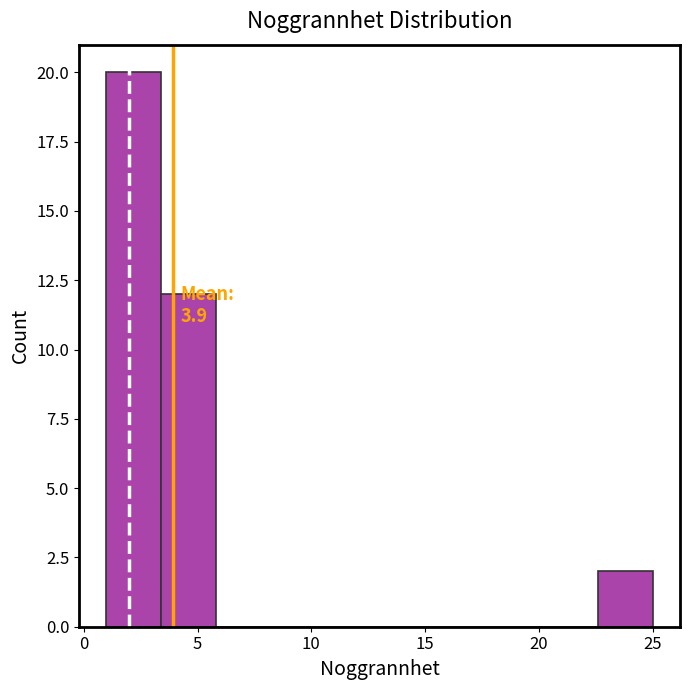

Which range on the x-axis has the tallest bar?

1.0 to 3.4